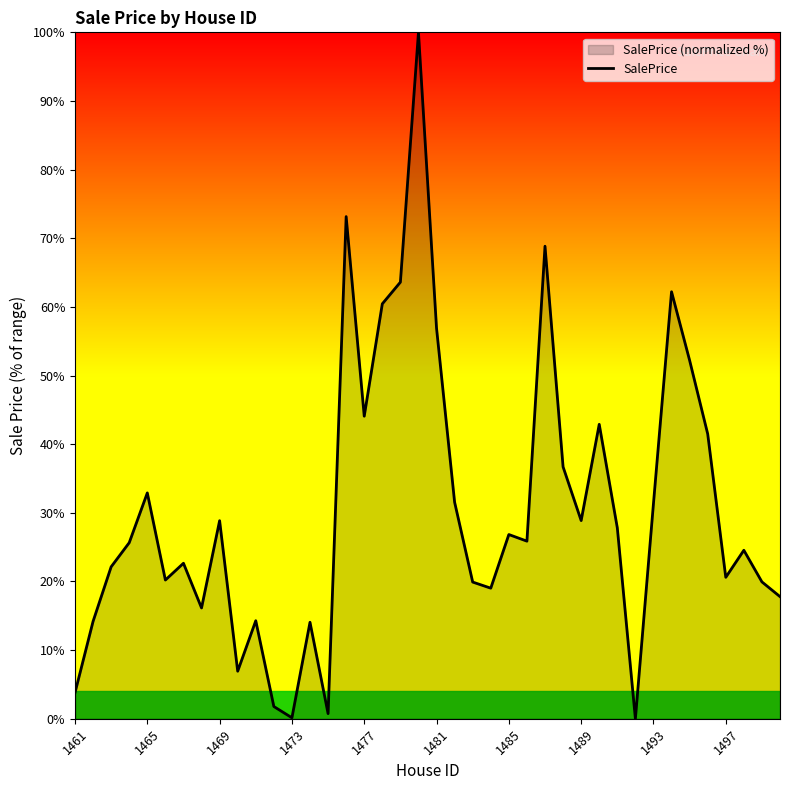

How many data points does each series have?

40